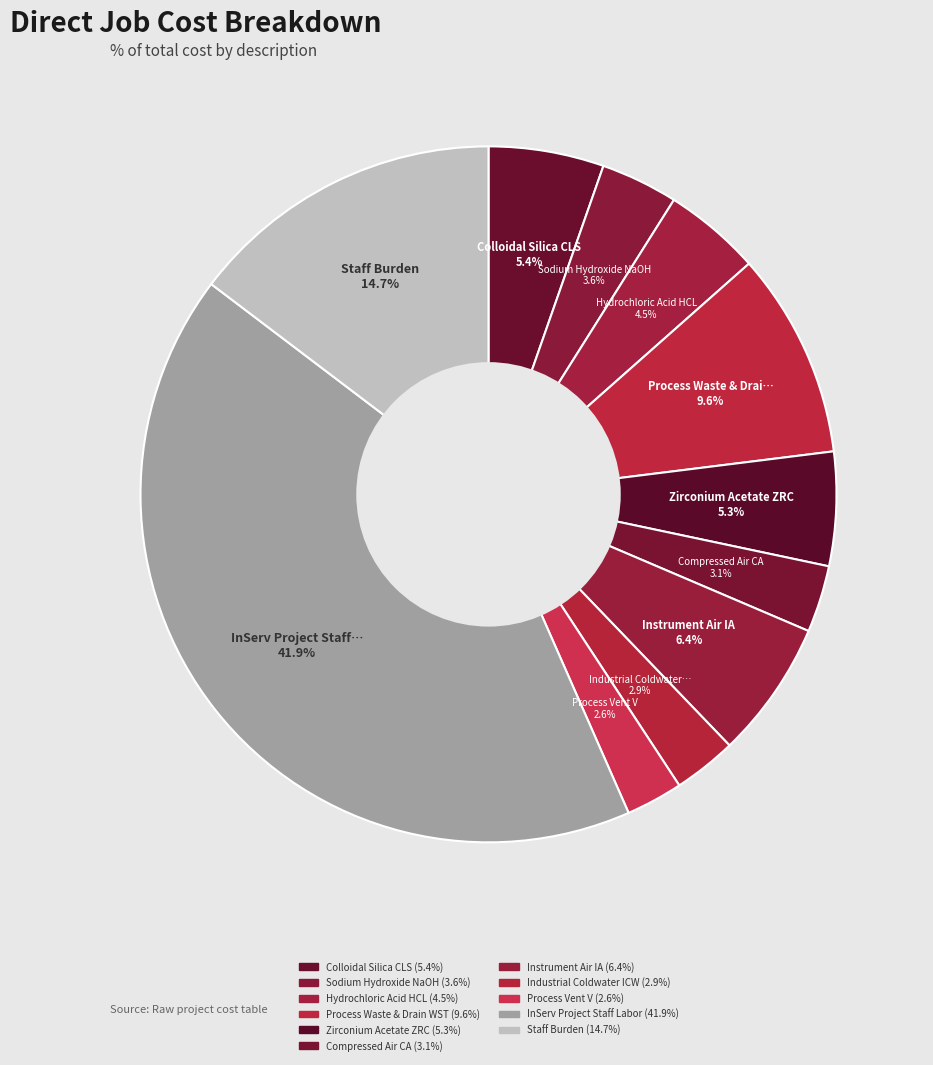

Does Compressed Air CA account for over 50% of the chart?

No